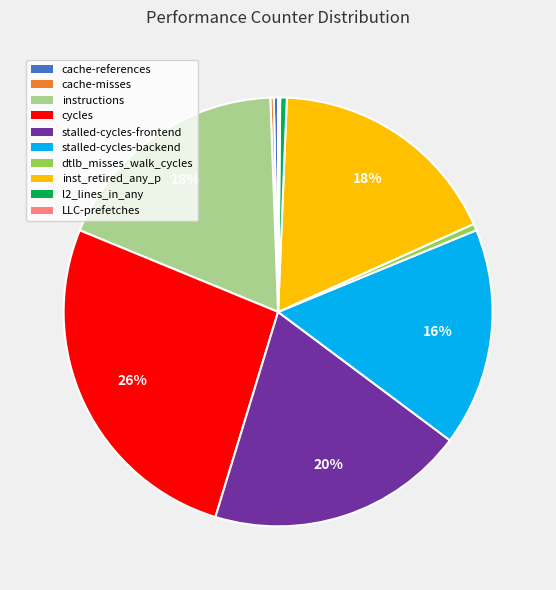

Which category has the biggest portion of the pie?

cycles